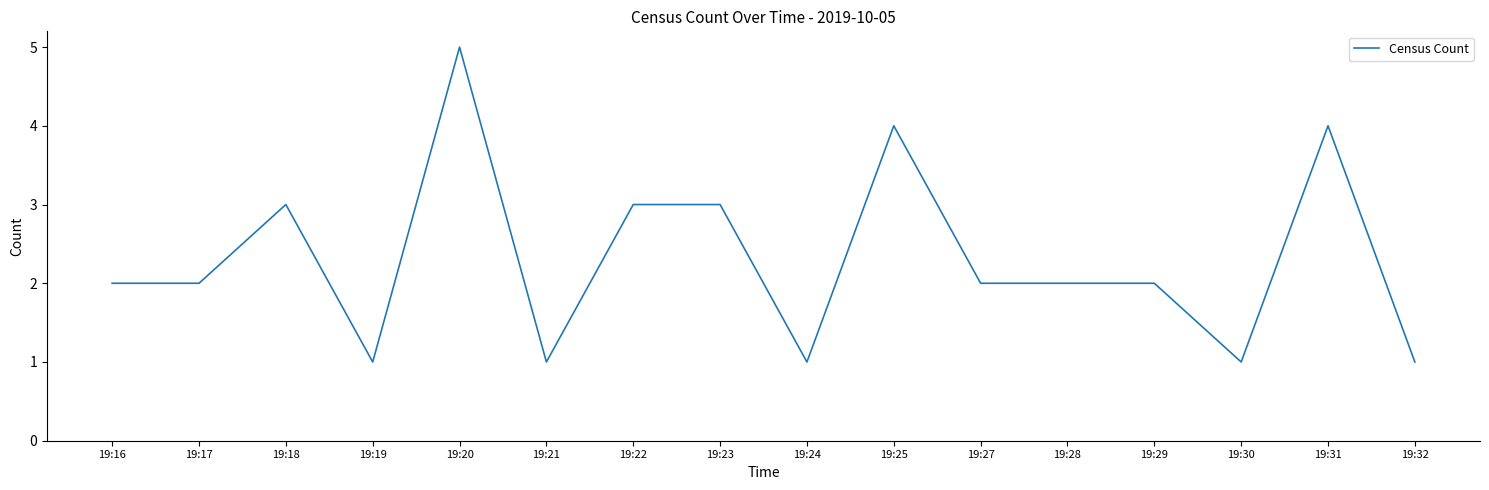

The value at 19:17 is 2. True or false?

True